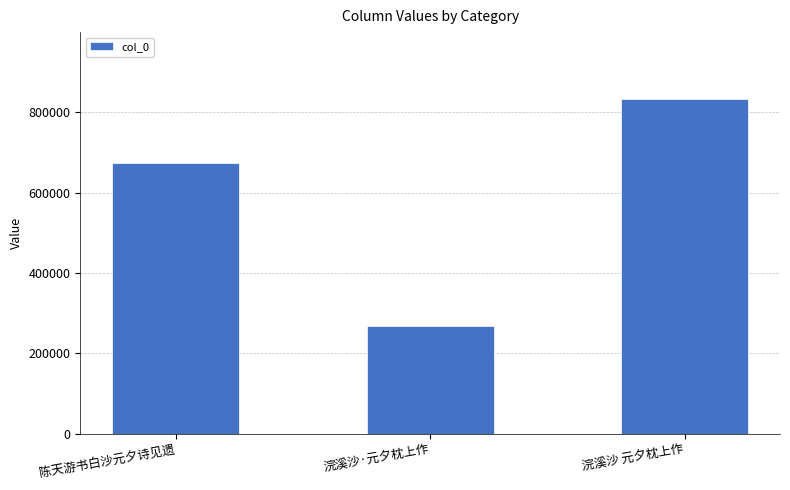

What is the label of the 2nd bar from the right?

浣溪沙·元夕枕上作